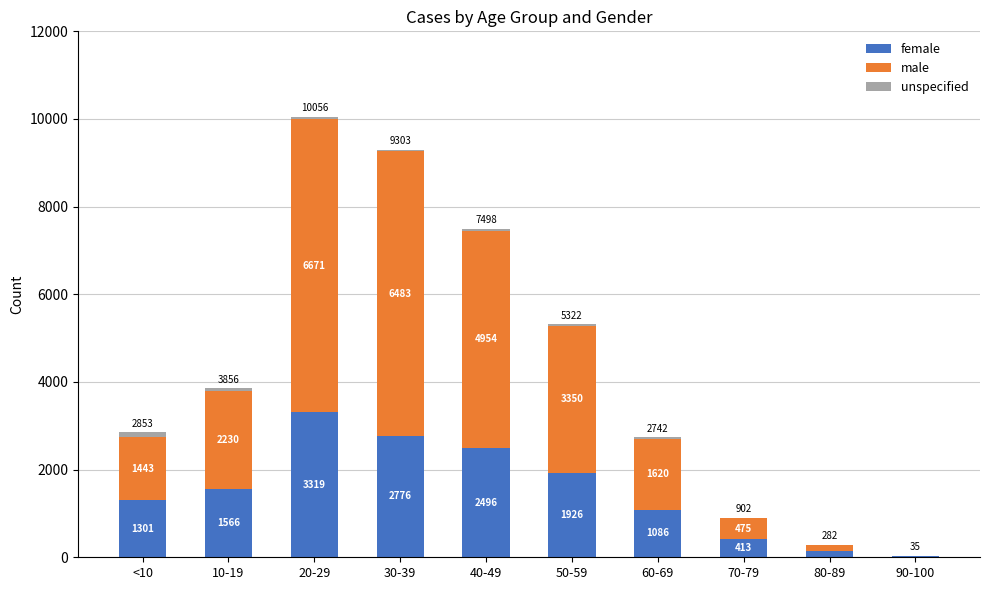

At which category is the sum across all series the highest?

20-29